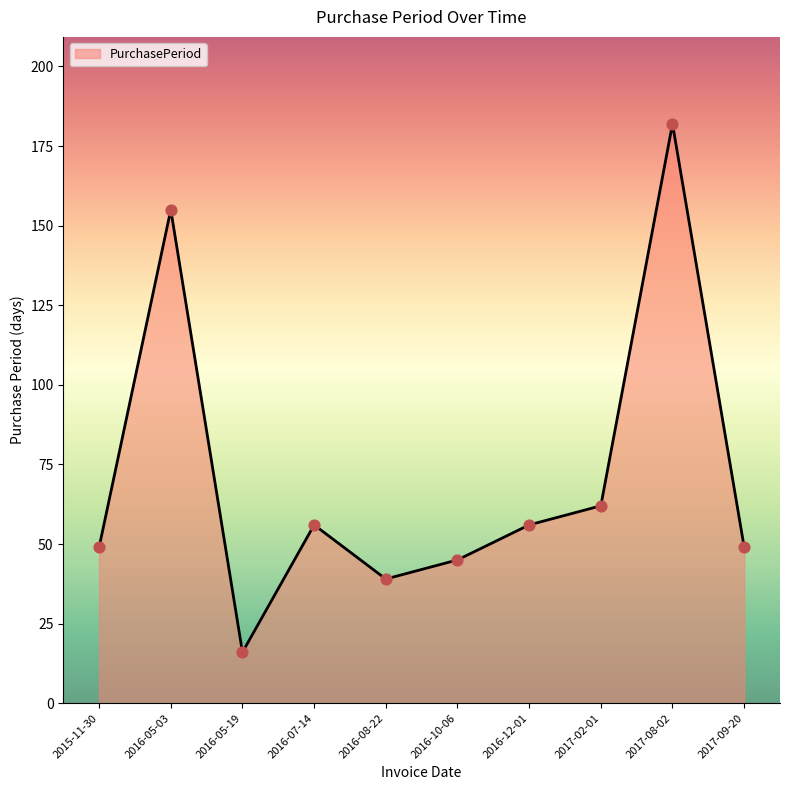

What is the ratio of the value at 2017-08-02 to the value at 2016-05-03?

1.2